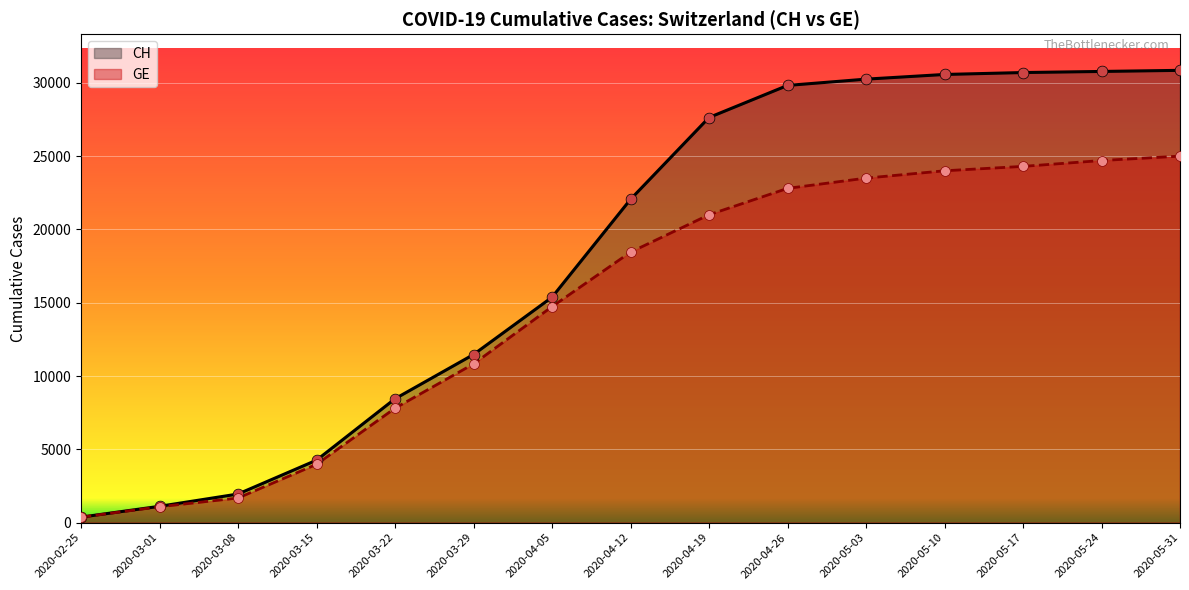

Which series reaches the maximum Y coordinate?

CH